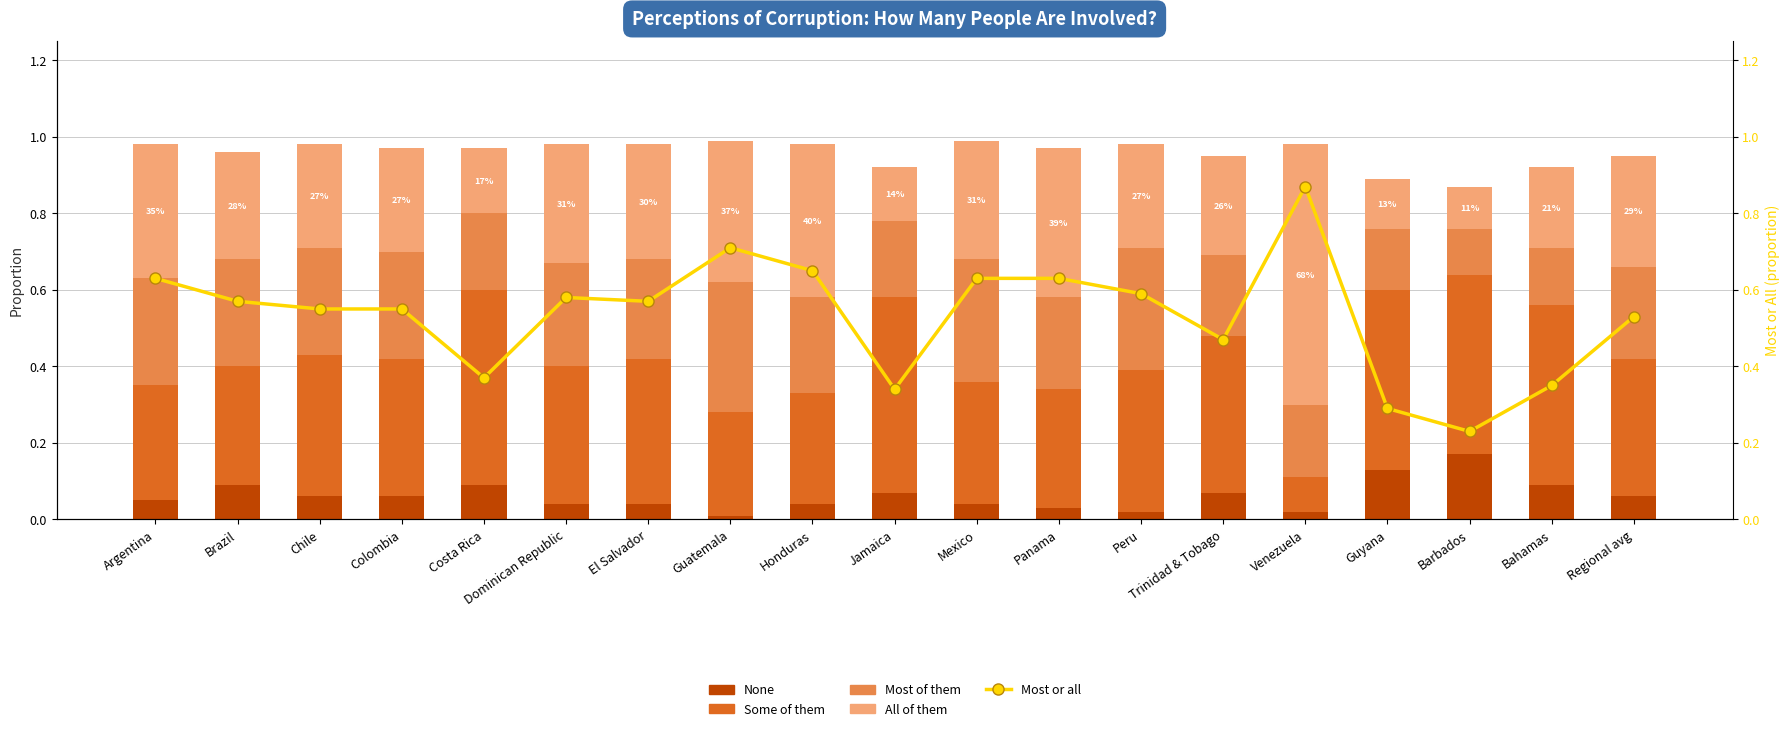

True or false: Most or all has a value of 0.1 at Dominican Republic.

False